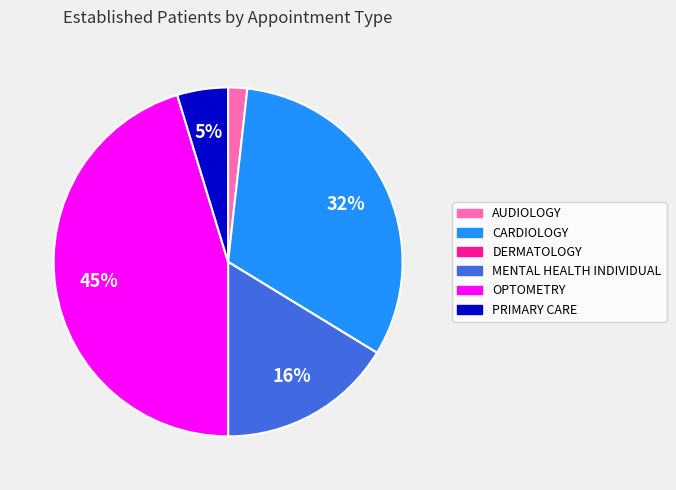

What percentage is the MENTAL HEALTH INDIVIDUAL slice, to the nearest percent?

16%